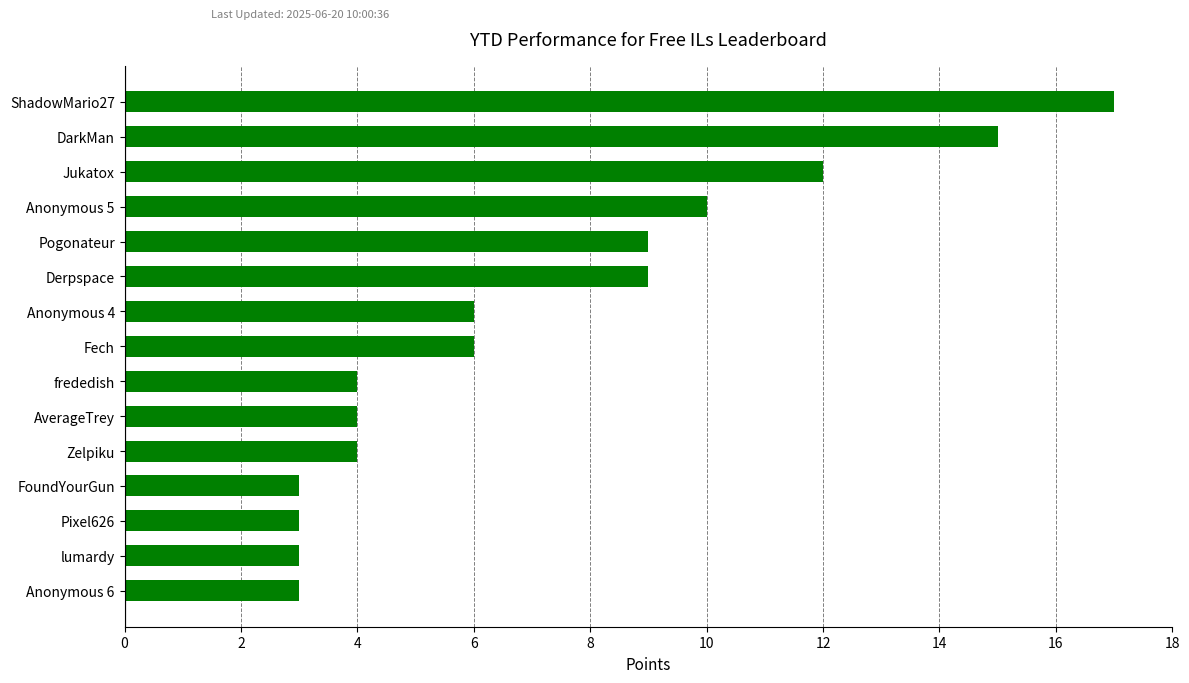

Reading bottom to top, list all the values displayed in this chart.

Anonymous 6=3	lumardy=3	Pixel626=3	FoundYourGun=3	Zelpiku=4	AverageTrey=4	frededish=4	Fech=6	Anonymous 4=6	Derpspace=9	Pogonateur=9	Anonymous 5=10	Jukatox=12	DarkMan=15	ShadowMario27=17